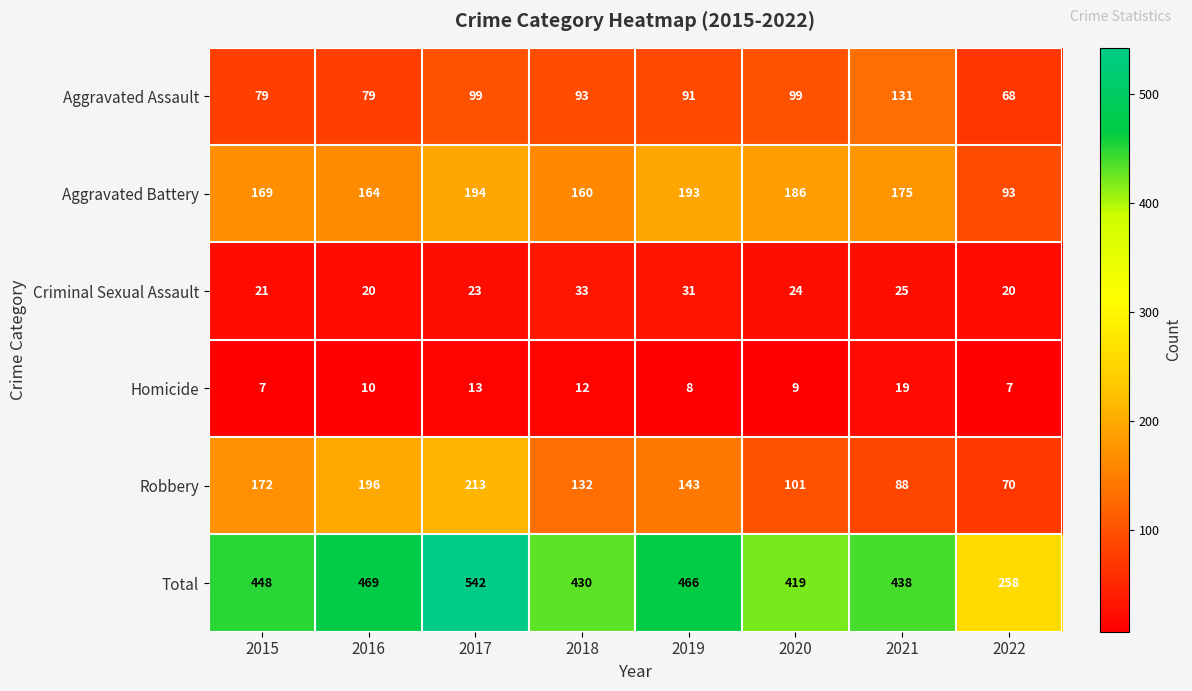

How many series are shown in this chart?

6